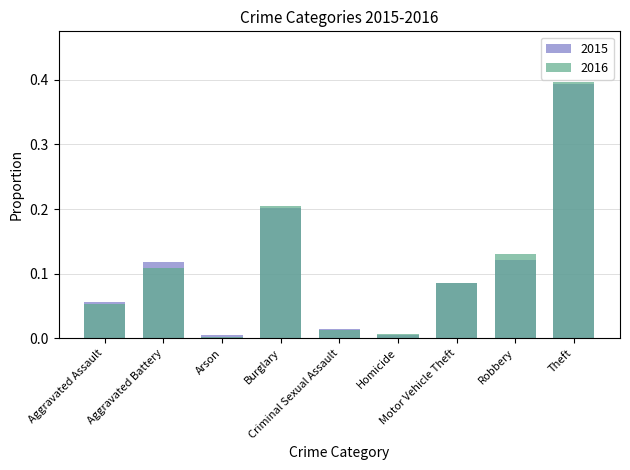

What value does the 2015 series have at Motor Vehicle Theft?

0.1